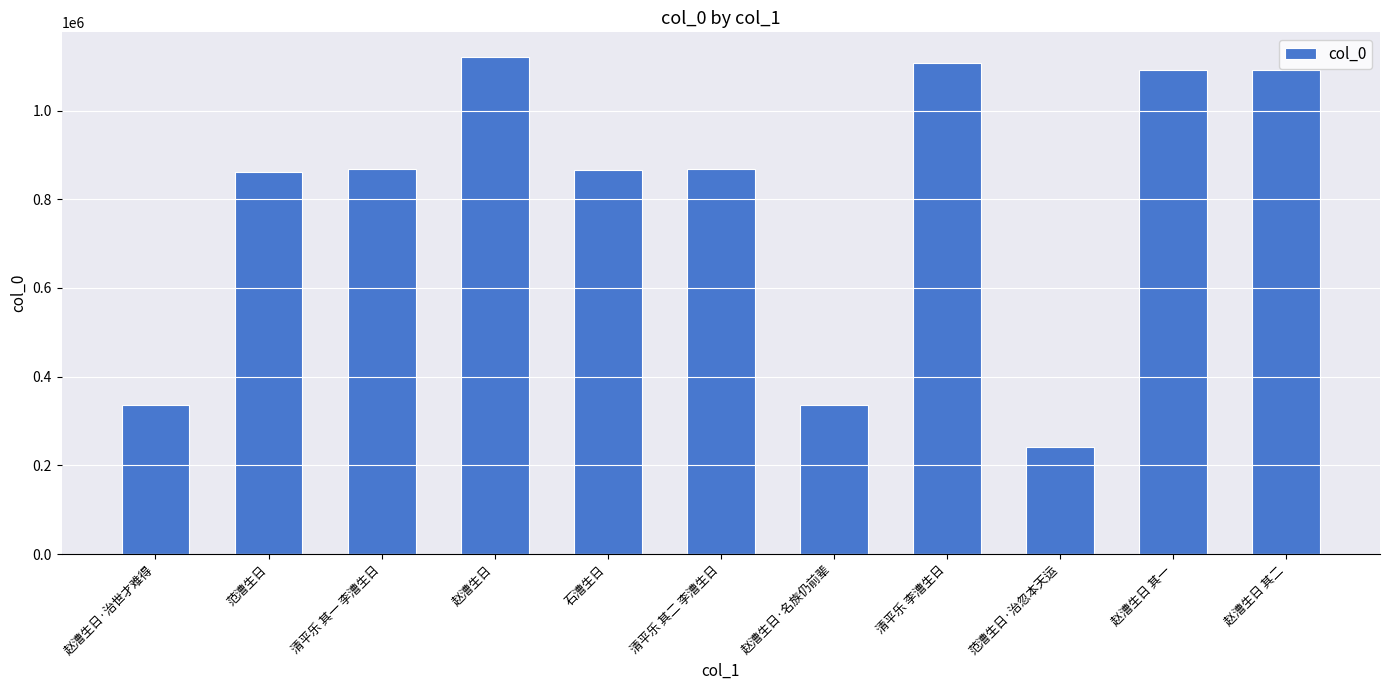

Read the value at 石漕生日, to the nearest 50.

866600